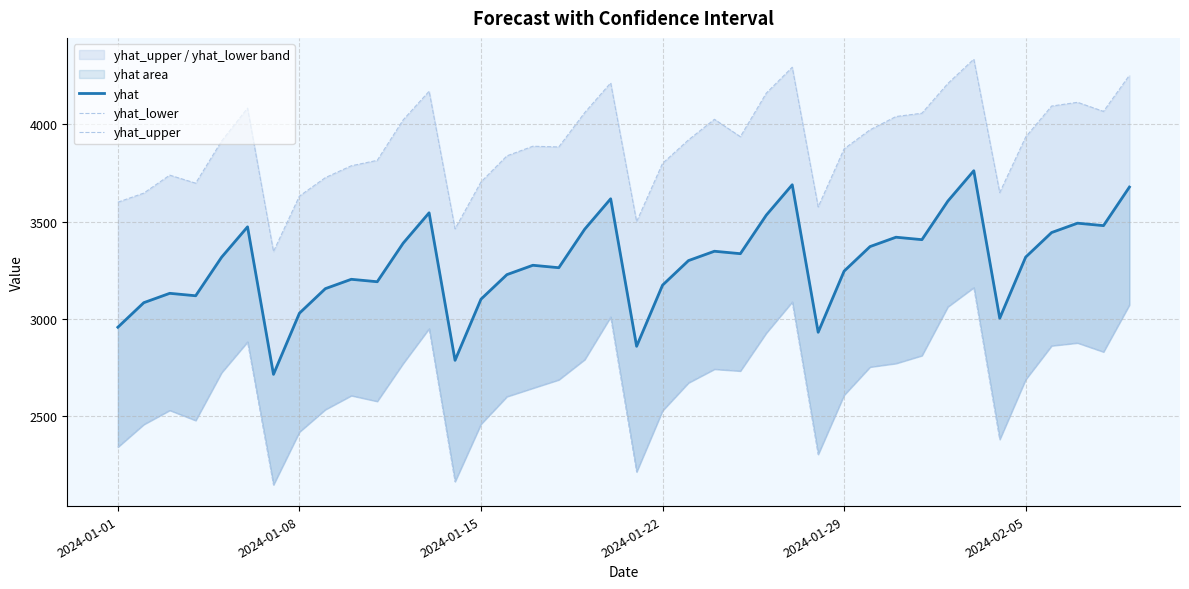

How many lines are shown in the chart?

3